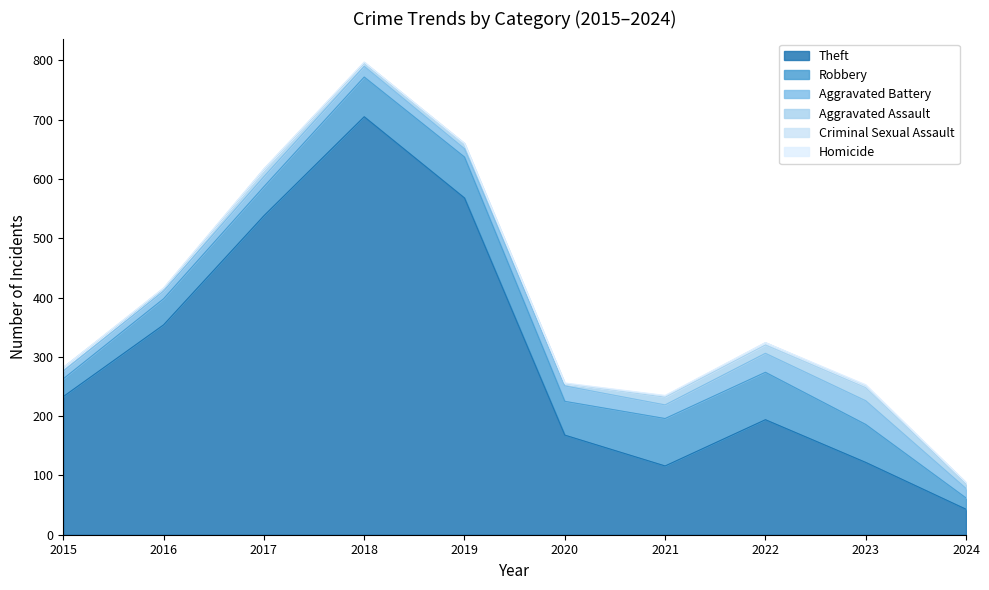

What are all the series names shown in the legend?

Theft, Robbery, Aggravated Battery, Aggravated Assault, Criminal Sexual Assault, Homicide